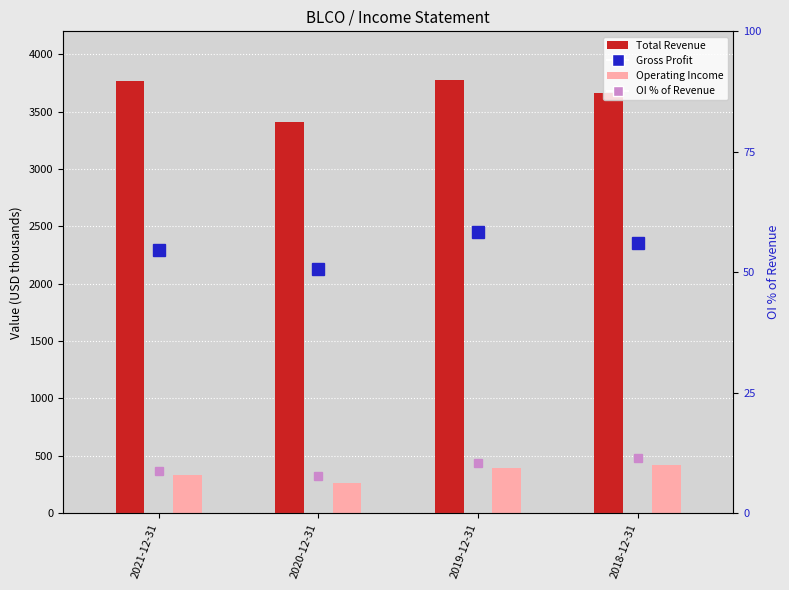

True or false: OI % of Revenue has a value of 11.4 at 2018-12-31.

True